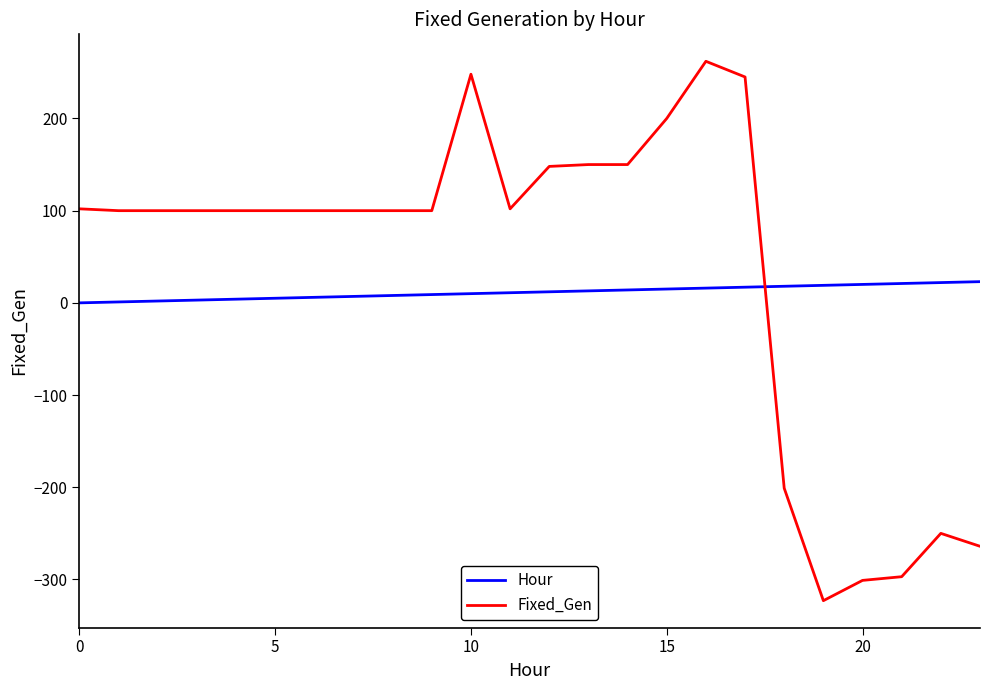

Which series ends up on top after the final intersection of Hour and Fixed_Gen?

Hour